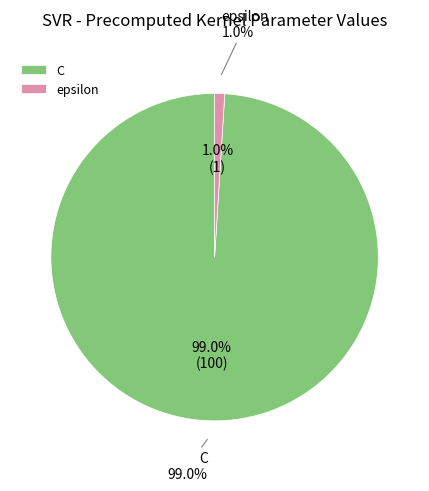

Which slice is the largest?

C